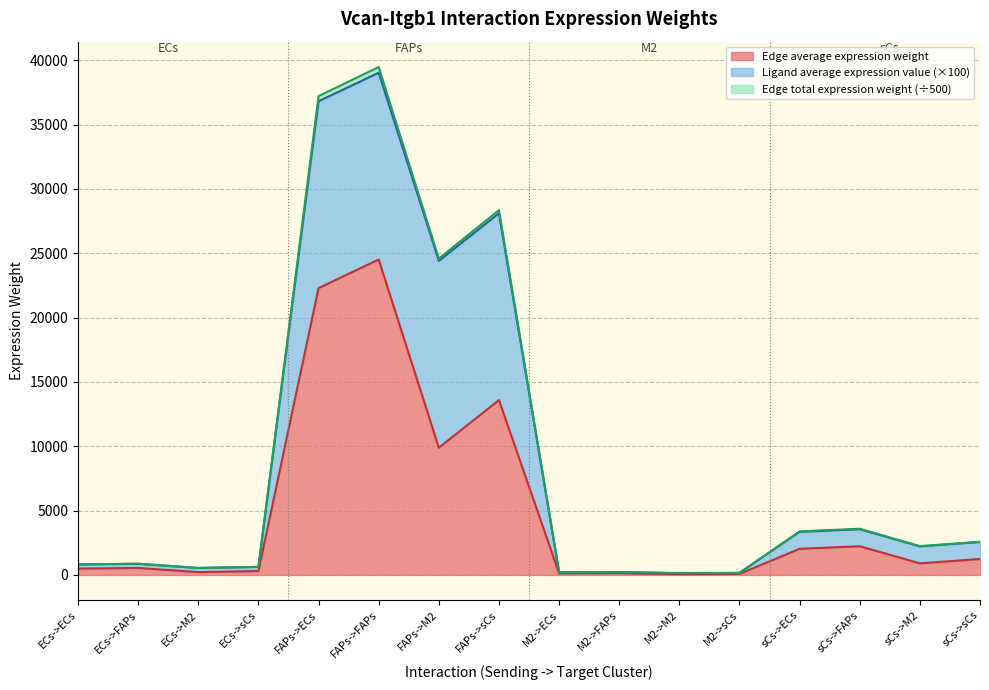

What is the value of the Edge average expression weight point at the 14th from the left?

2228.7